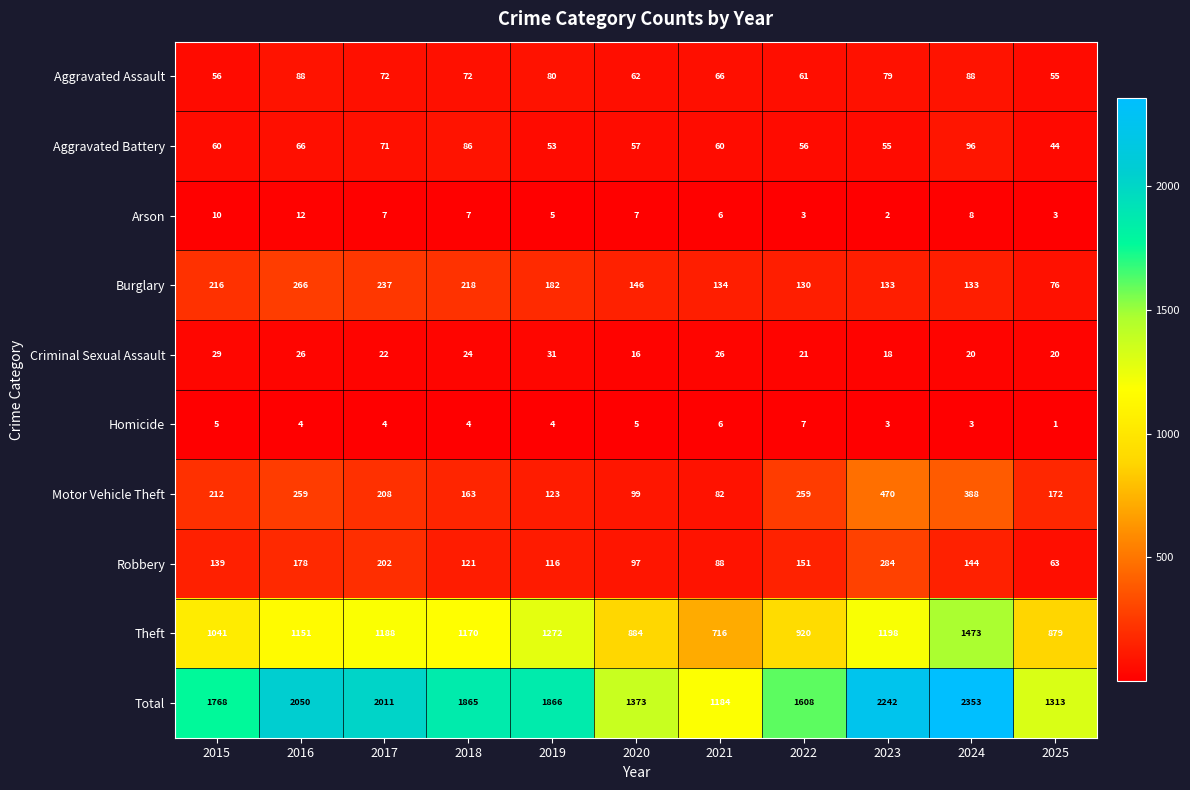

Is it true that Total equals 500 at 2022?

False